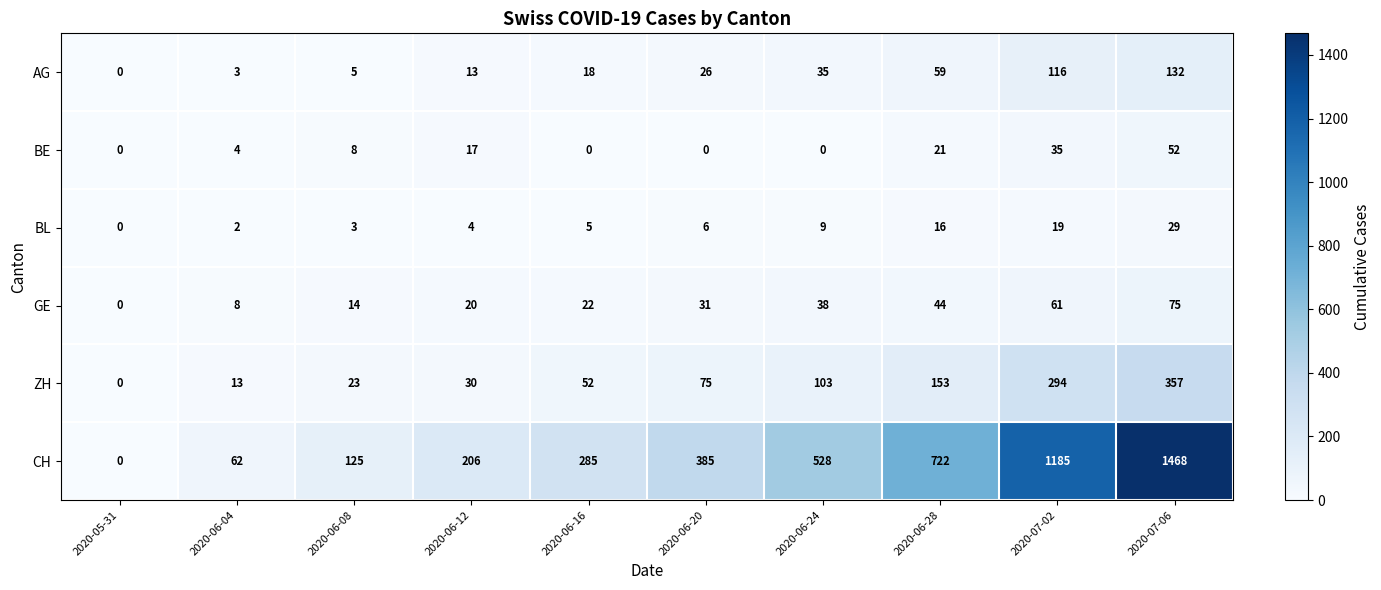

How many distinct data groups are displayed?

6